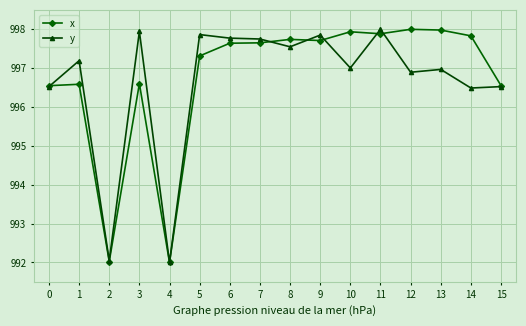

How many data points in x are above 997?

10